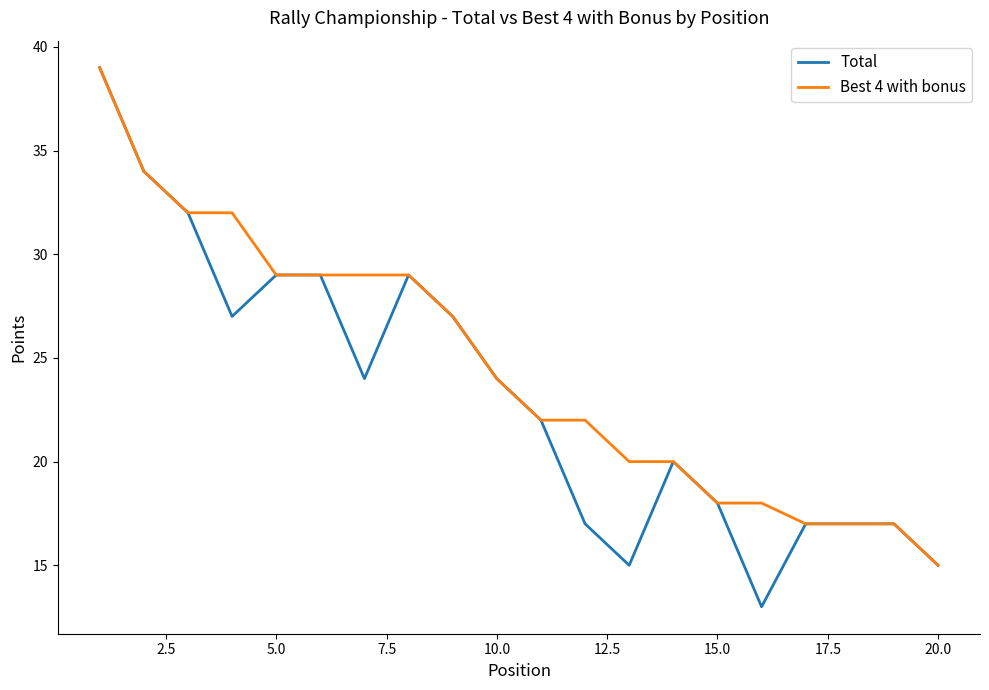

At how many categories does at least one series exceed 38?

1